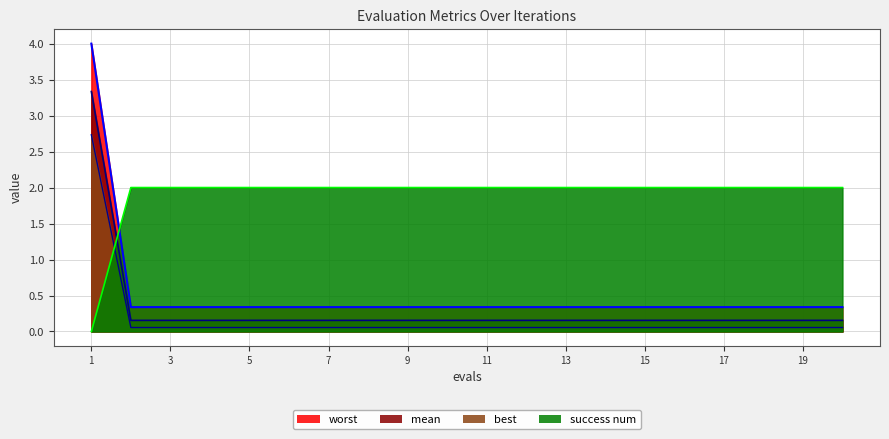

What are all the series names shown in the legend?

worst, mean, best, success num